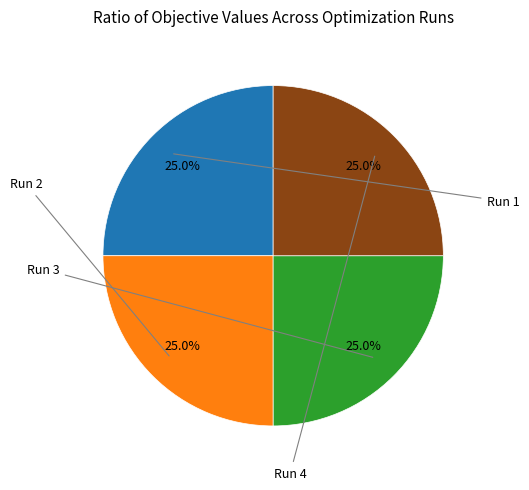

Which slice is the largest?

Run 2